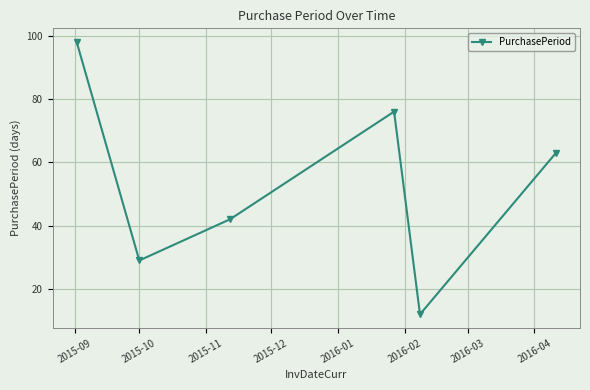

True or false: the data has more than 1 interior local peaks.

False